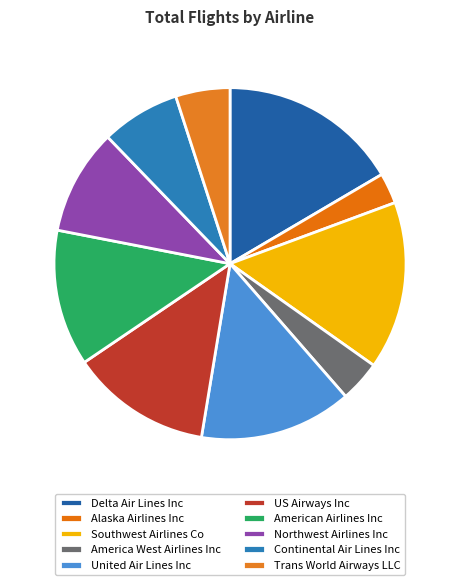

To the nearest percent, what percentage of the pie is Alaska Airlines Inc?

3%